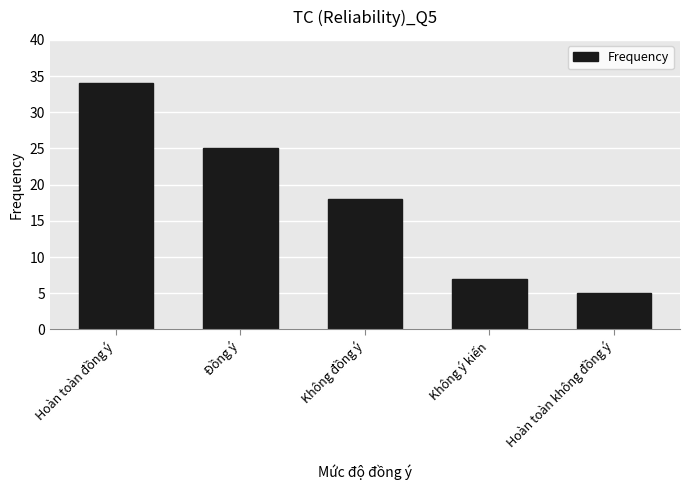

The value at Không ý kiến is 7. True or false?

True